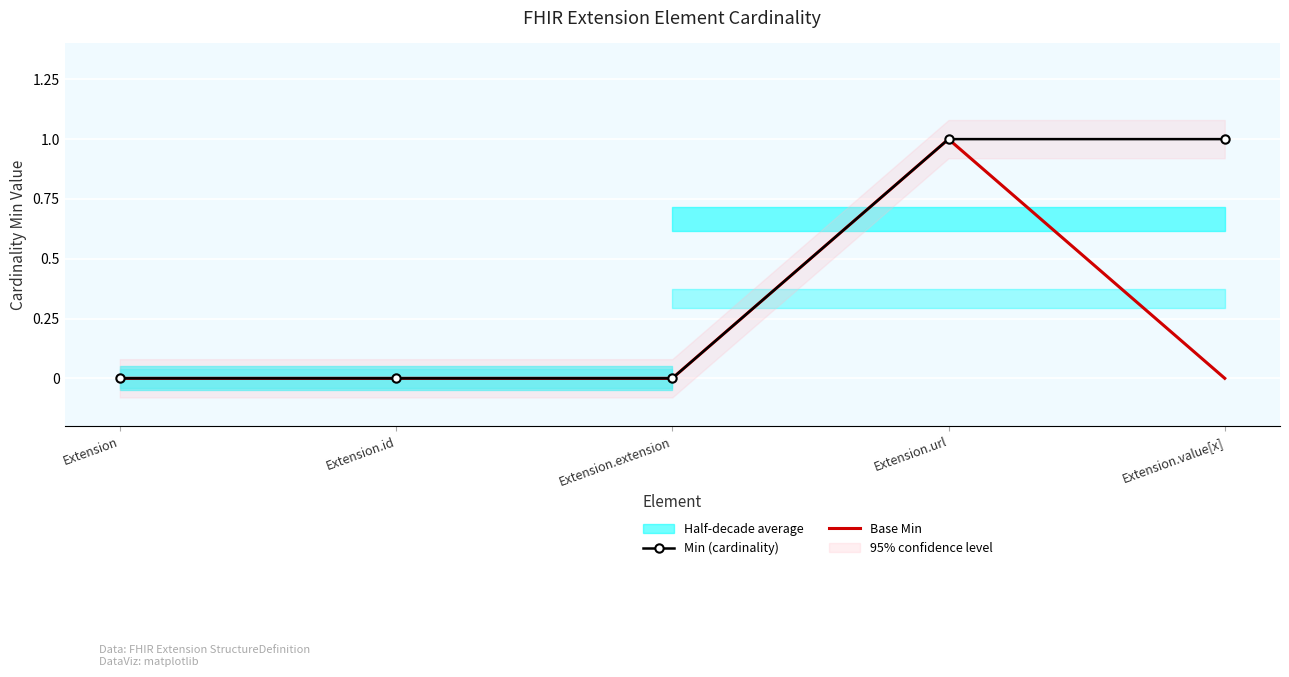

What is the highest value of the Base Min series?

1